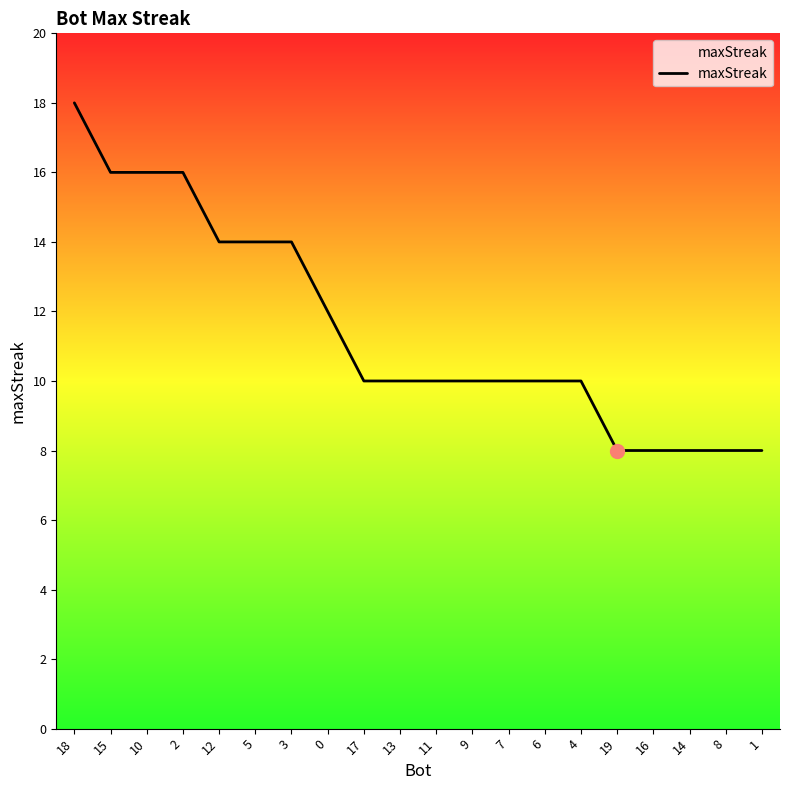

Approximately how many times larger is the value at 7 compared to 3?

0.7